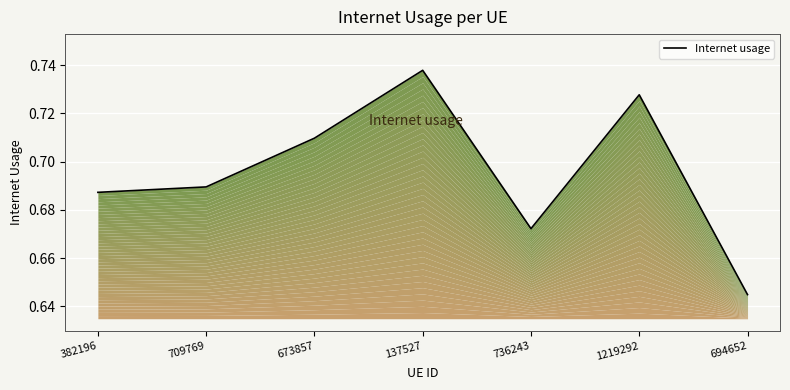

List the labels in order of value, largest first.

137527, 1219292, 673857, 709769, 382196, 736243, 694652